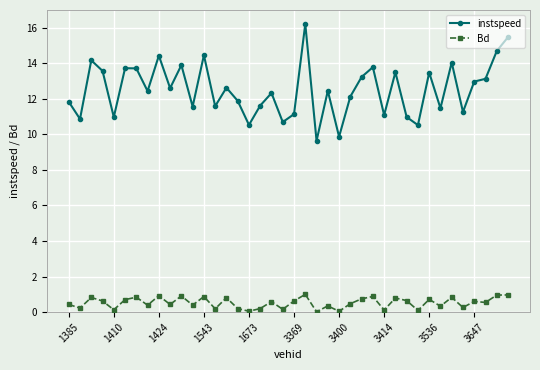

What is the maximum value for Bd?

1.0